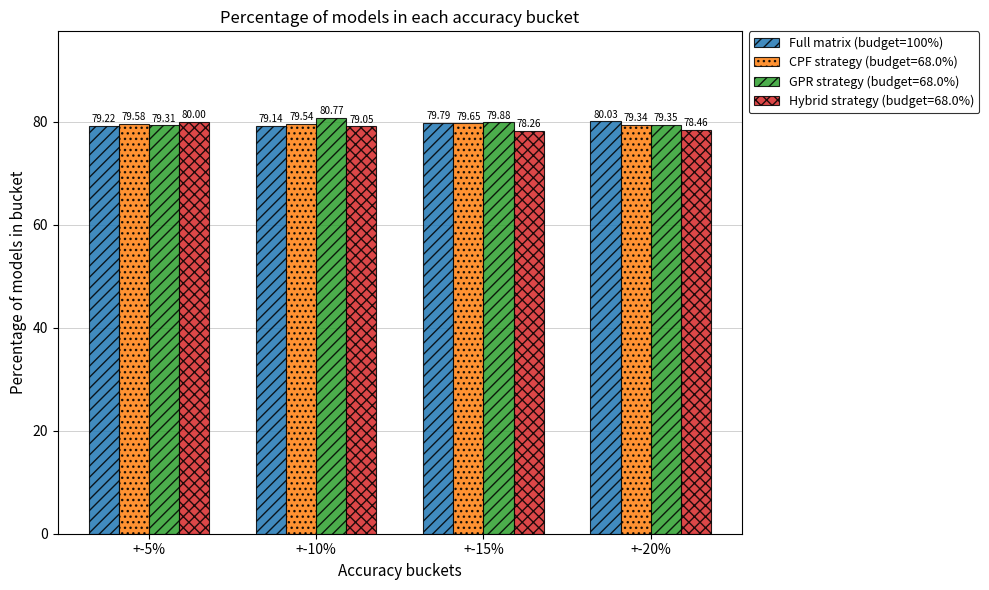

What is the difference between the highest and lowest values at +-20%?

1.6